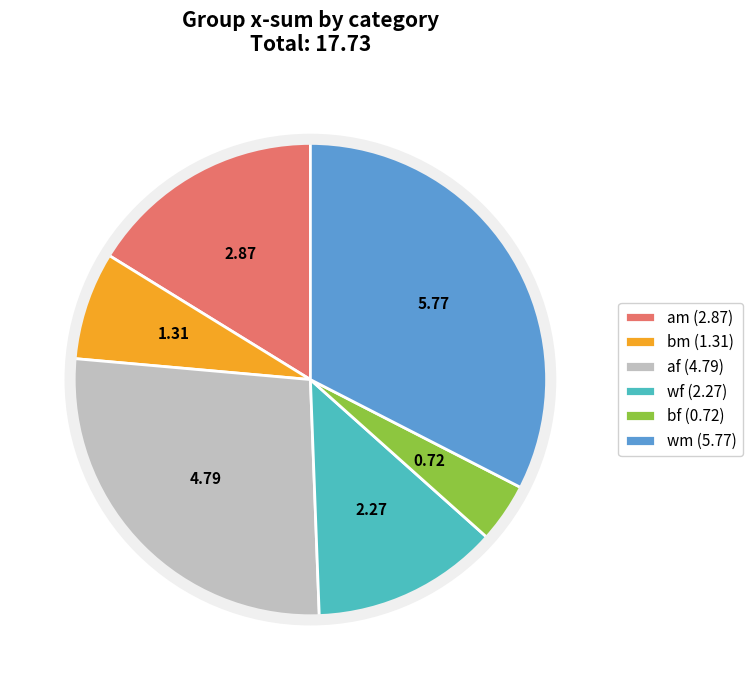

Does wf account for over 50% of the chart?

No